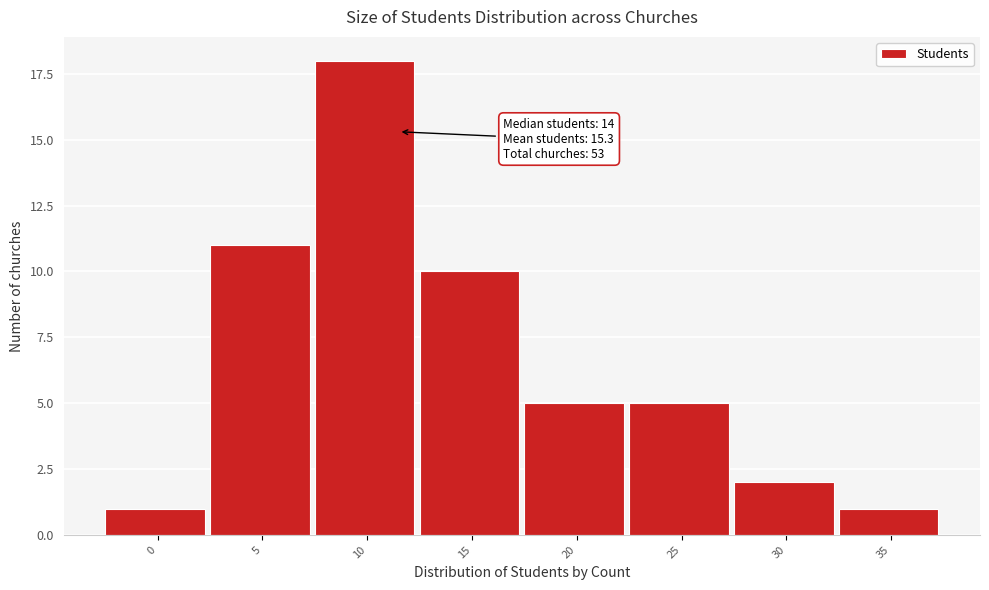

Reading left to right, what are all the values shown in this chart?

1	11	18	10	5	5	2	1